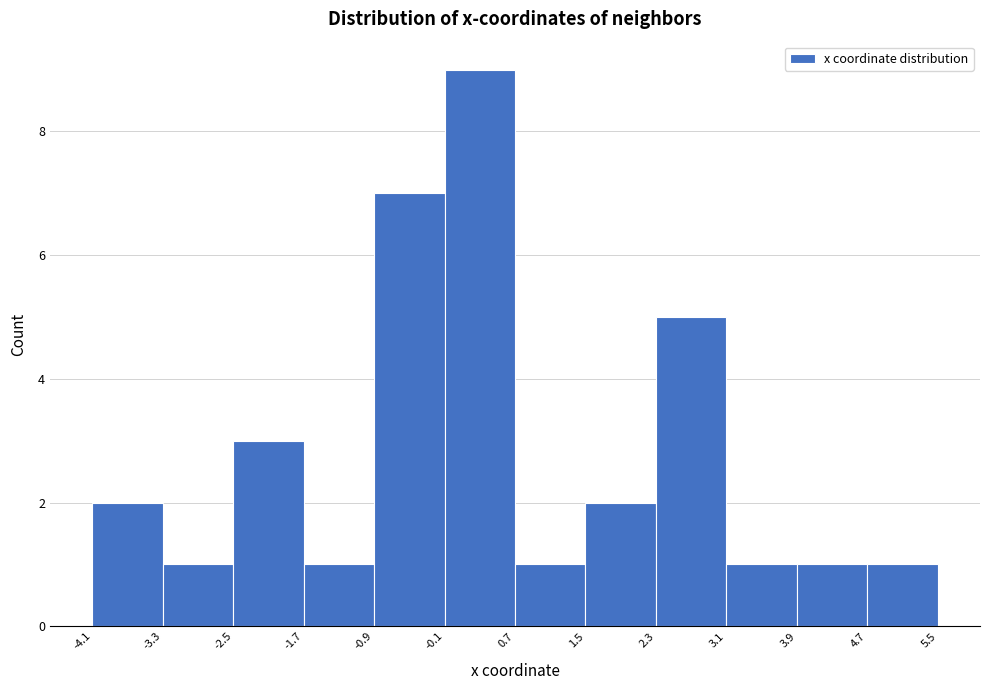

Which range on the x-axis has the tallest bar?

-0.1 to 0.7